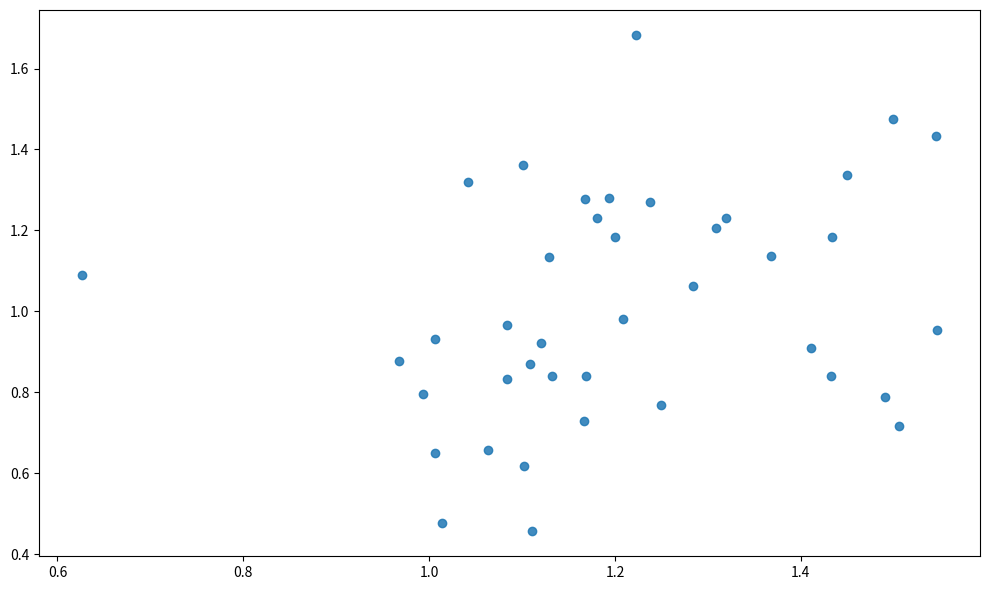

Count the number of points in this scatter plot.

40